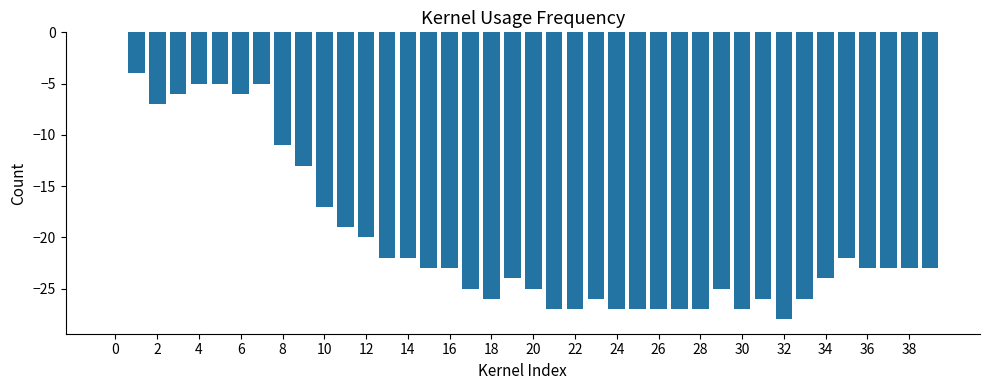

Reading right to left, list all the values displayed in this chart.

-23	-23	-23	-23	-22	-24	-26	-28	-26	-27	-25	-27	-27	-27	-27	-27	-26	-27	-27	-25	-24	-26	-25	-23	-23	-22	-22	-20	-19	-17	-13	-11	-5	-6	-5	-5	-6	-7	-4	0